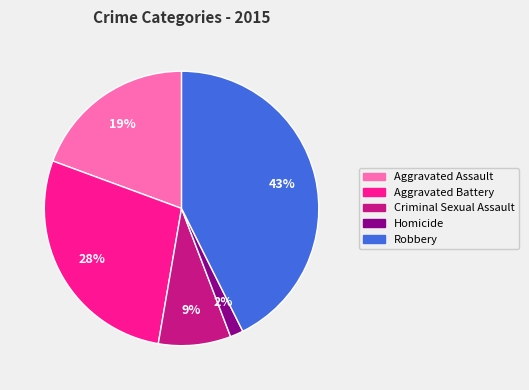

Is it true that Aggravated Assault is 19% of the pie?

True